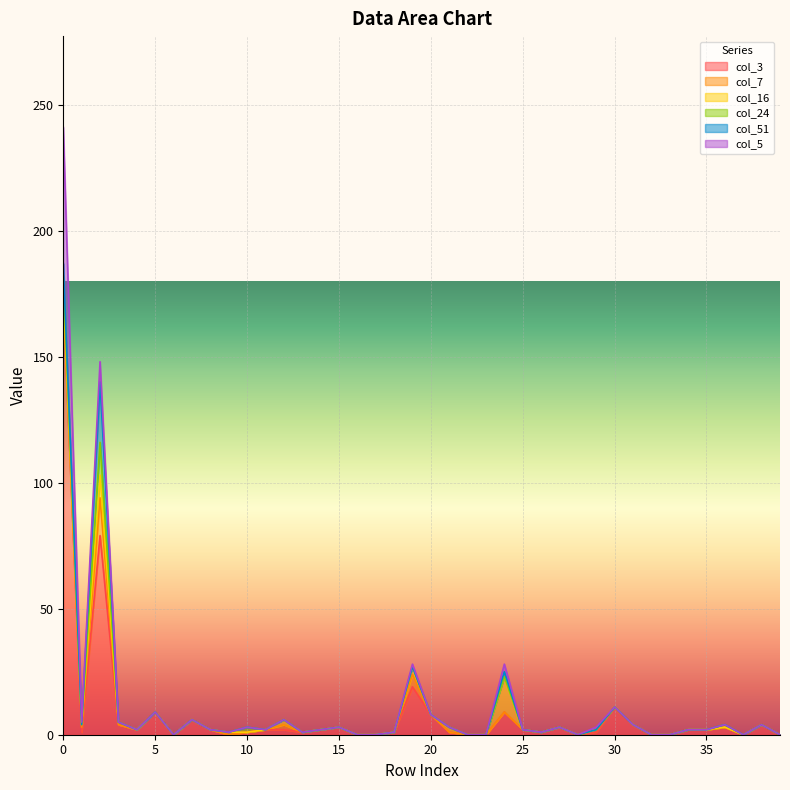

True or false: col_24 and col_16 cross at least once.

True